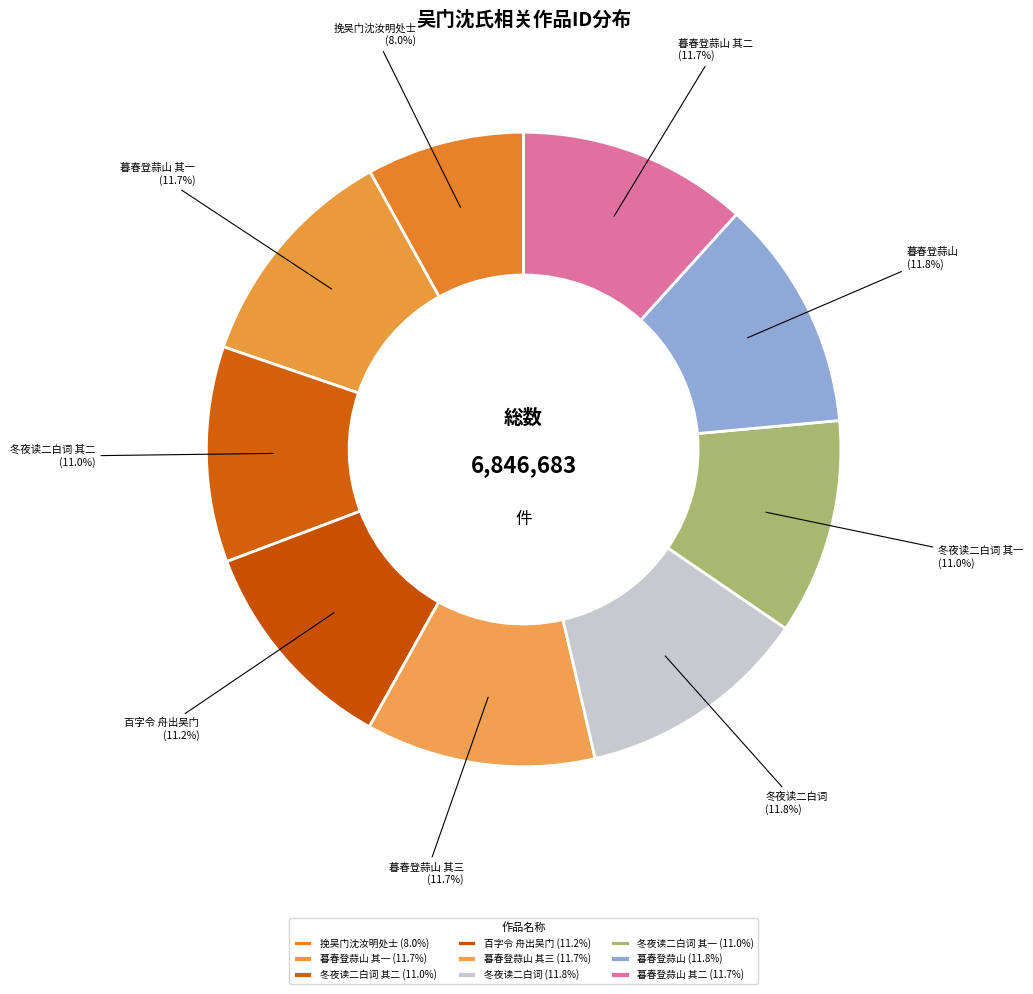

Is there a majority slice in this chart?

No